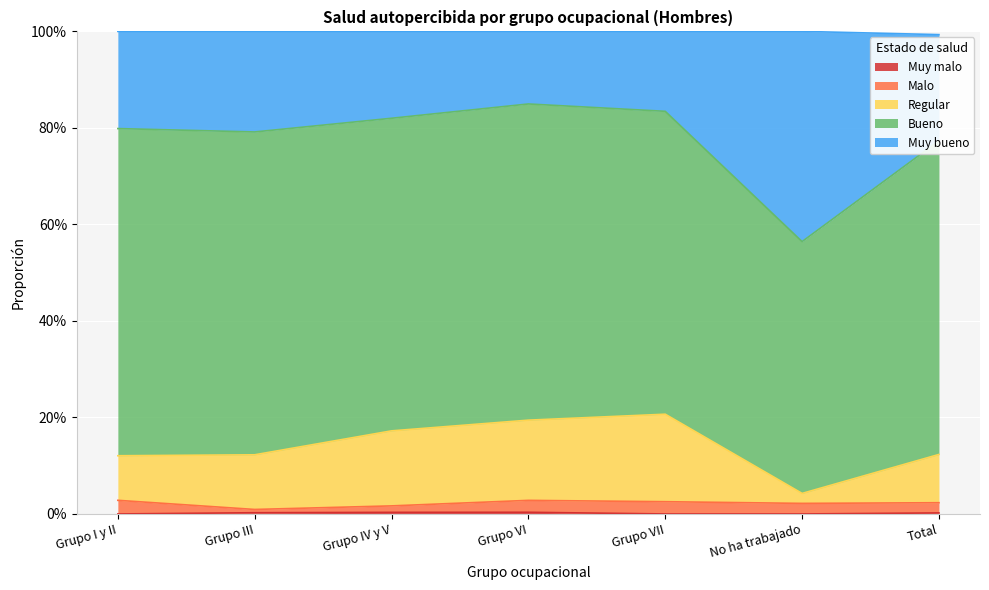

True or false: Regular has a value of 0.0 at No ha trabajado.

True